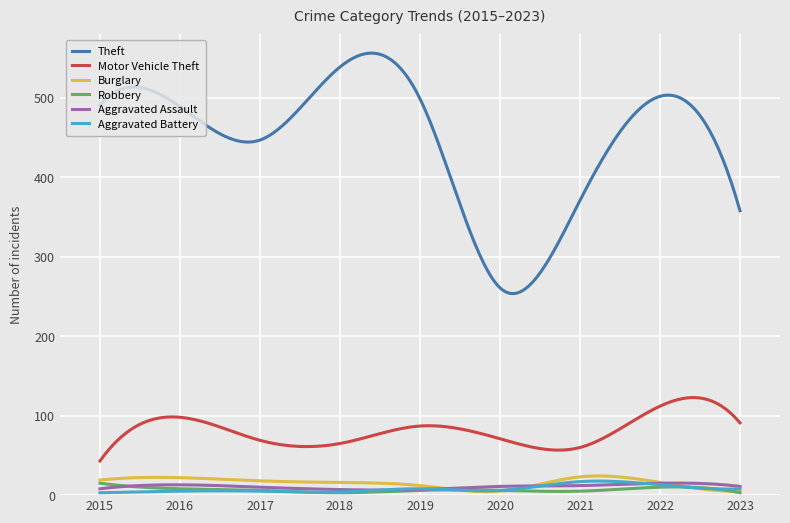

Which series has the largest range (max minus min)?

Theft